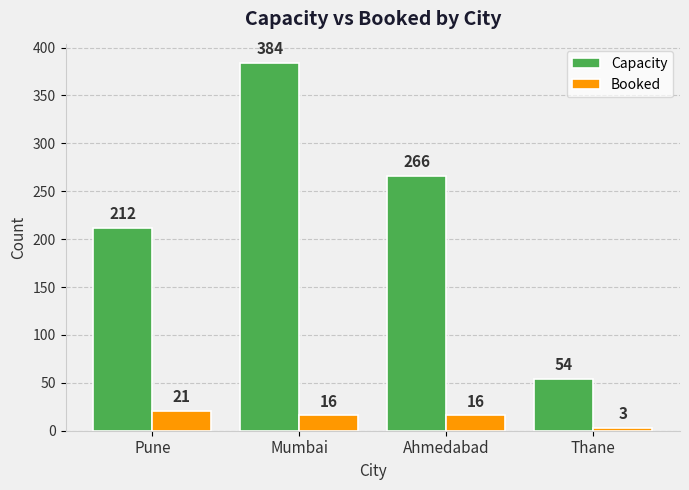

At how many categories does at least one series exceed 75?

3